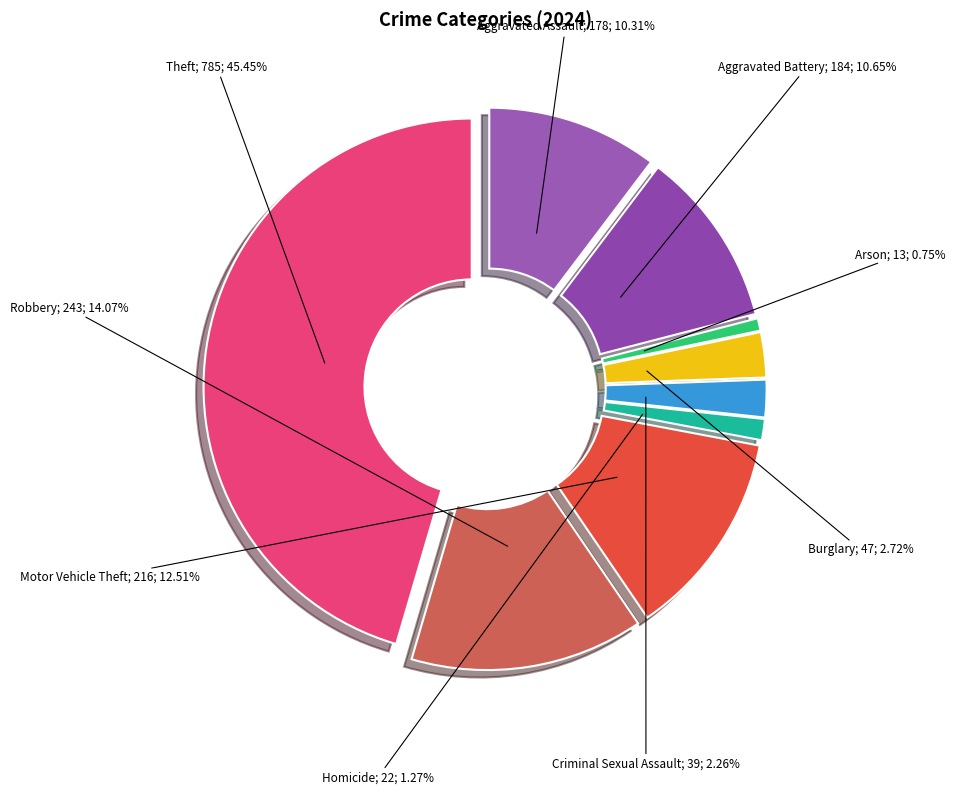

True or false: Aggravated Assault accounts for 10% of the total.

True